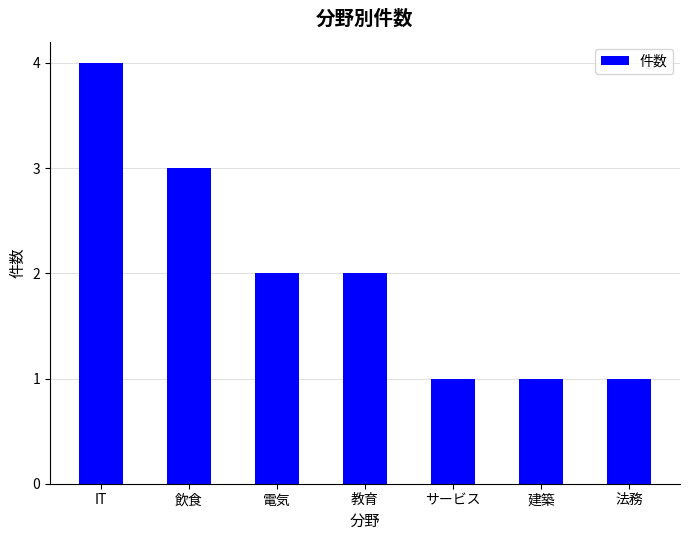

Reading right to left, list all the values displayed in this chart.

法務=1	建築=1	サービス=1	教育=2	電気=2	飲食=3	IT=4